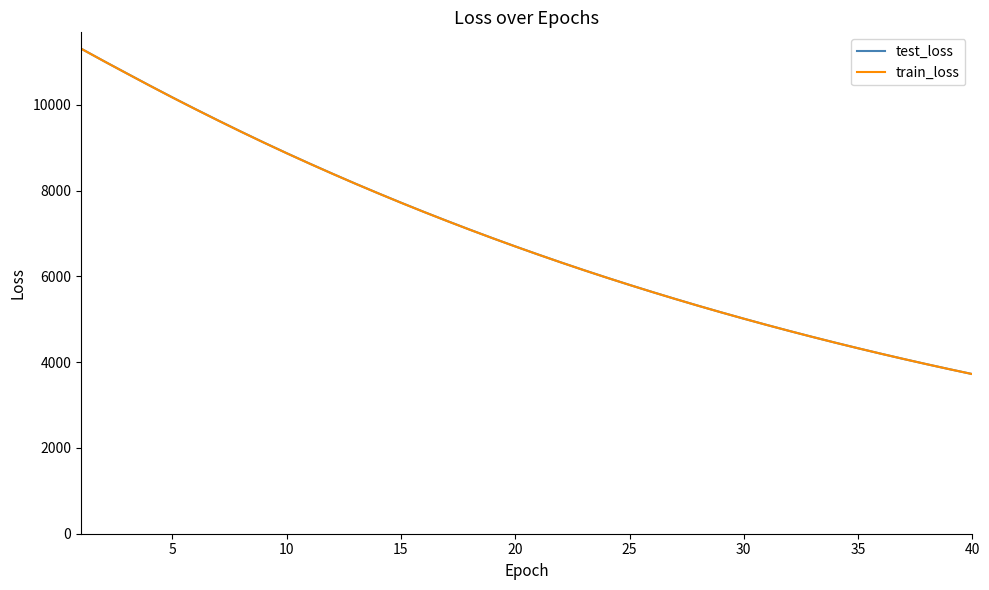

What is the minimum value shown in the chart?

3721.0